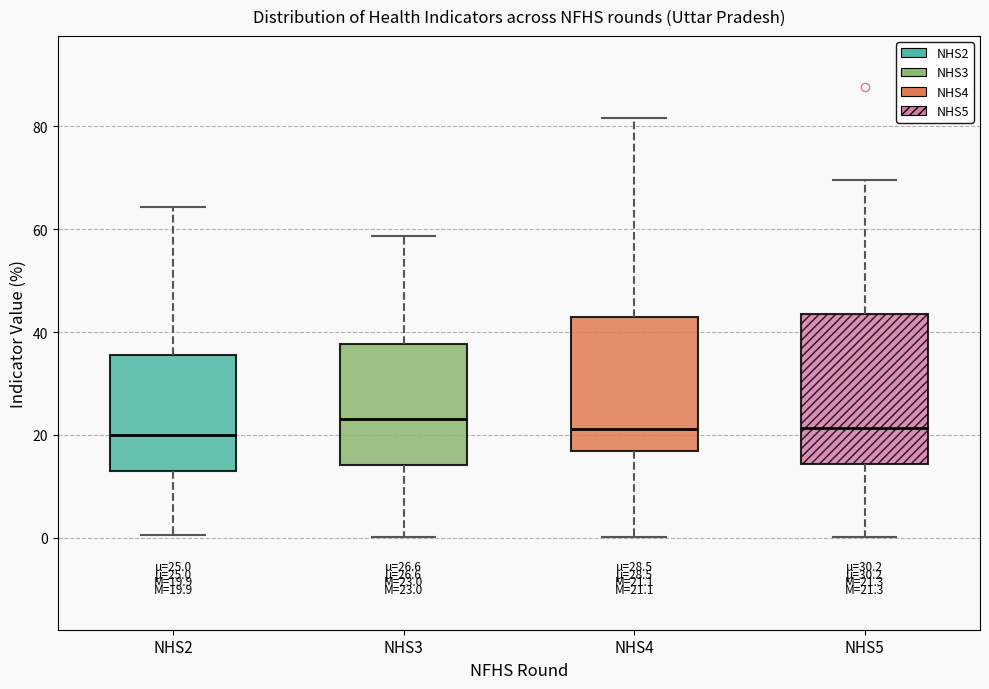

Comparing the boxes themselves (not the whiskers), which one is the tallest?

NHS5